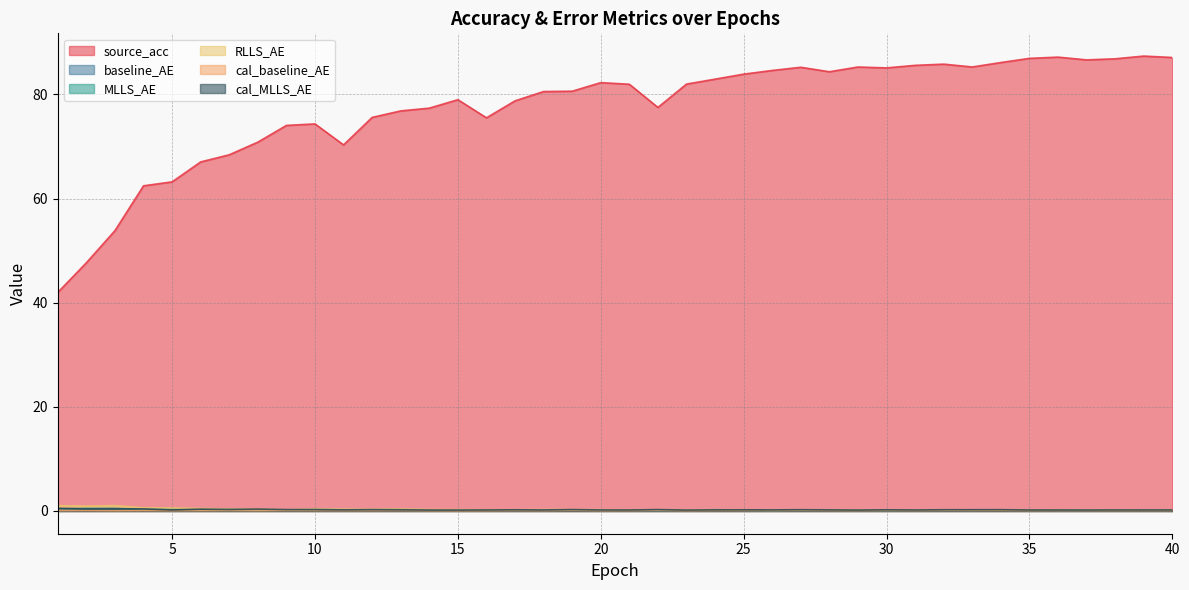

What is the greatest value displayed?

87.4